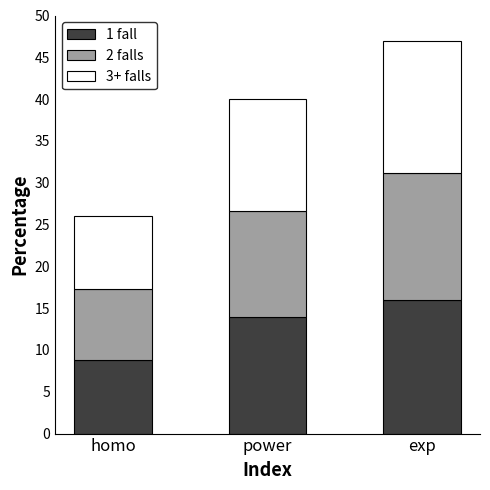

Which category has the highest value in the 1 fall series?

exp